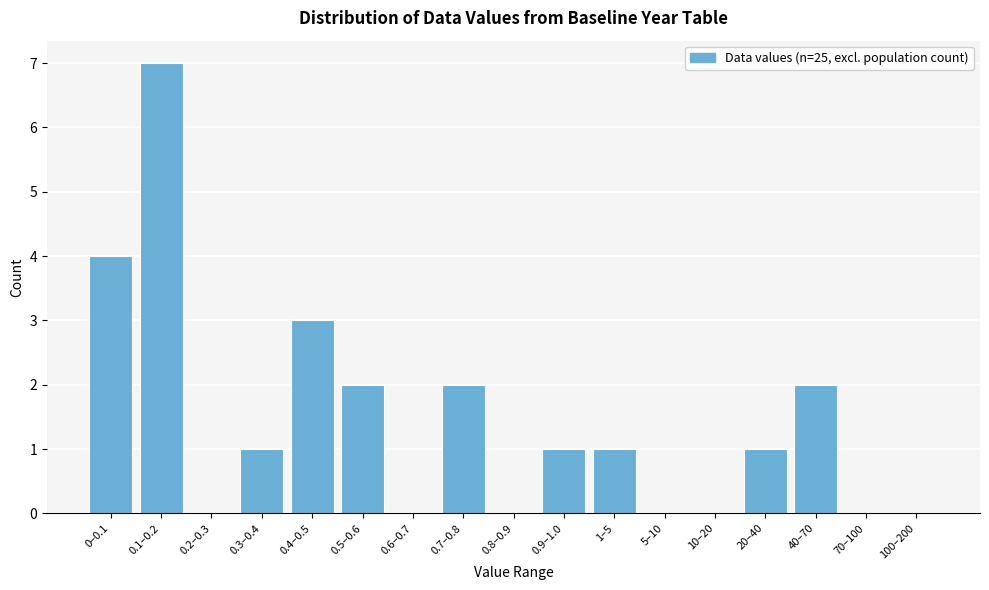

Reading right to left, list all the values displayed in this chart.

100–200=0	70–100=0	40–70=2	20–40=1	10–20=0	5–10=0	1–5=1	0.9–1.0=1	0.8–0.9=0	0.7–0.8=2	0.6–0.7=0	0.5–0.6=2	0.4–0.5=3	0.3–0.4=1	0.2–0.3=0	0.1–0.2=7	0–0.1=4